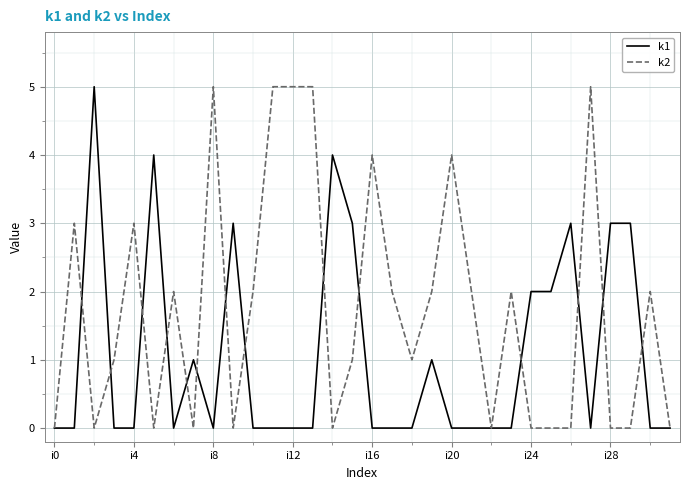

List the series in order of their overall mean, highest first.

k2, k1